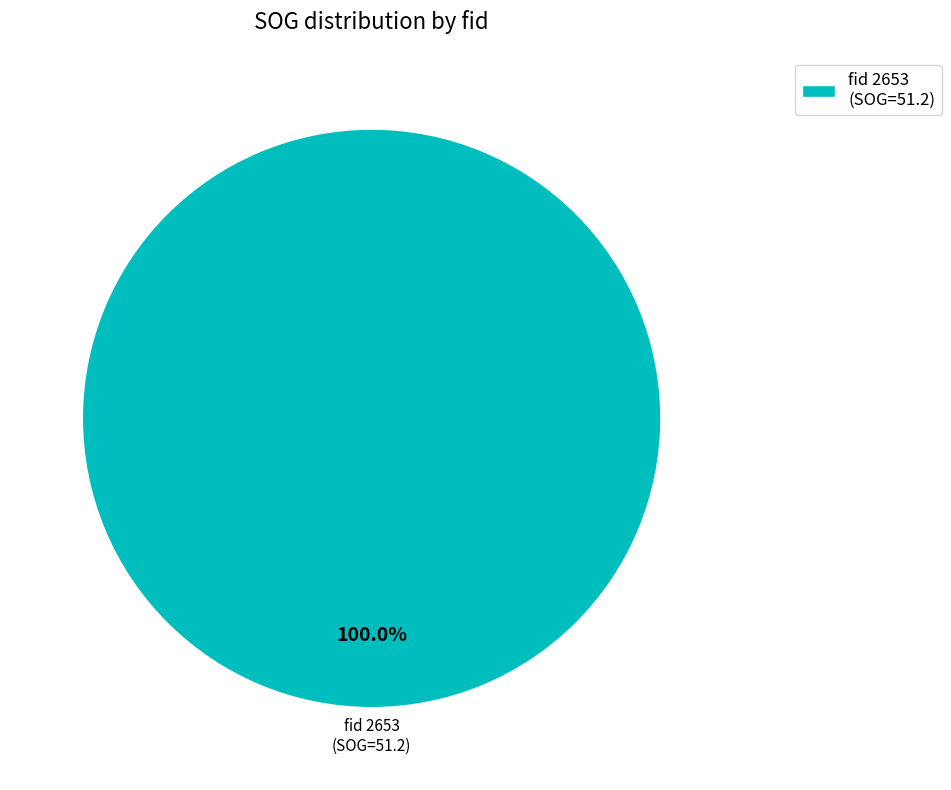

Rank the categories by value from highest to lowest.

fid 2653